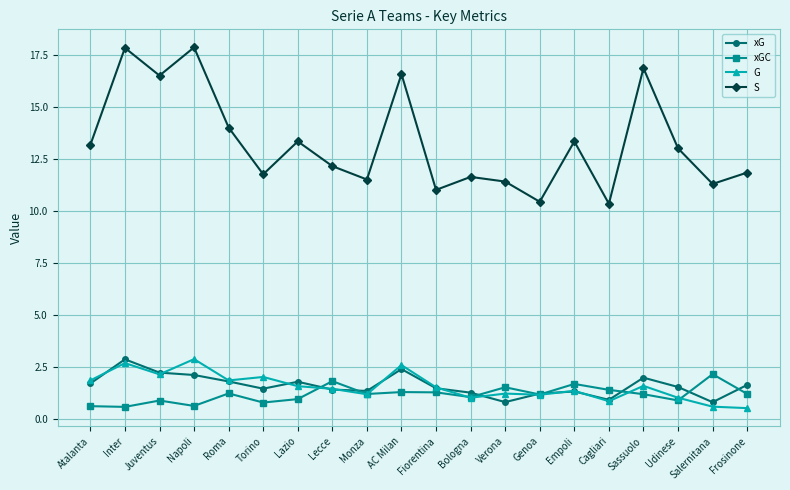

The value of xGC at Genoa is 1.2. True or false?

True